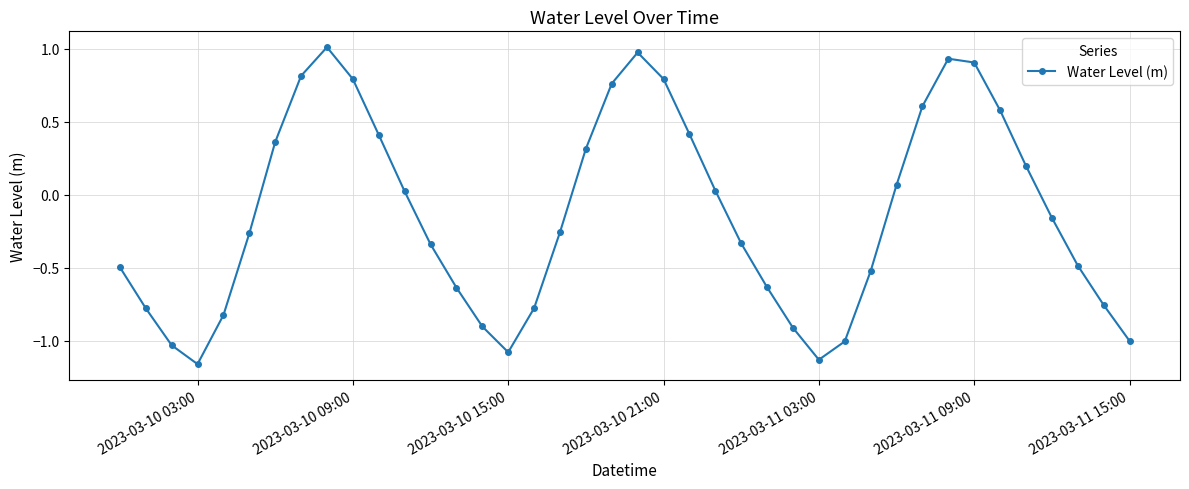

How many interior local valleys (lower than both neighbors) does the data have?

3